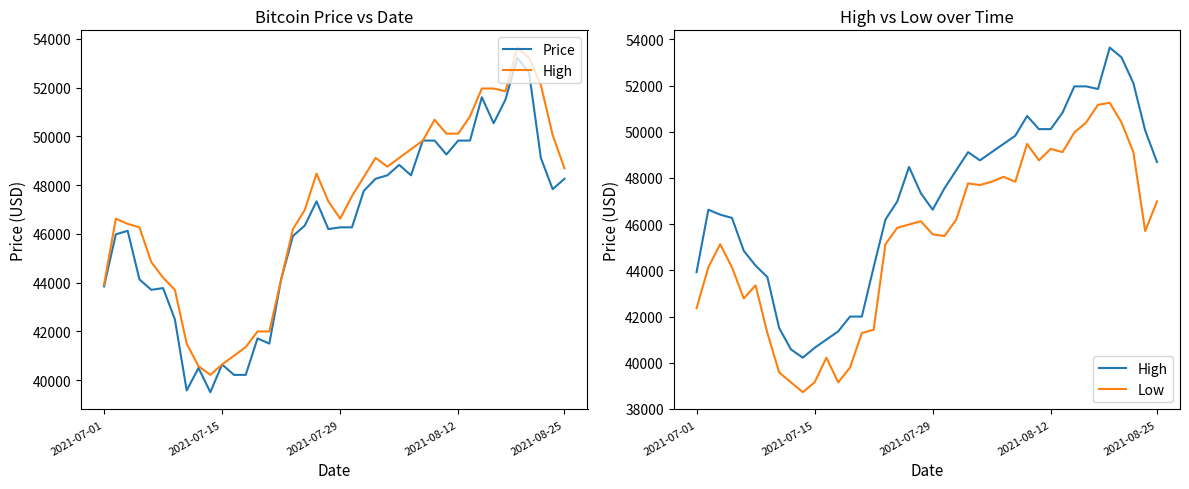

What are all the series names shown in the legend?

Price, High, Low